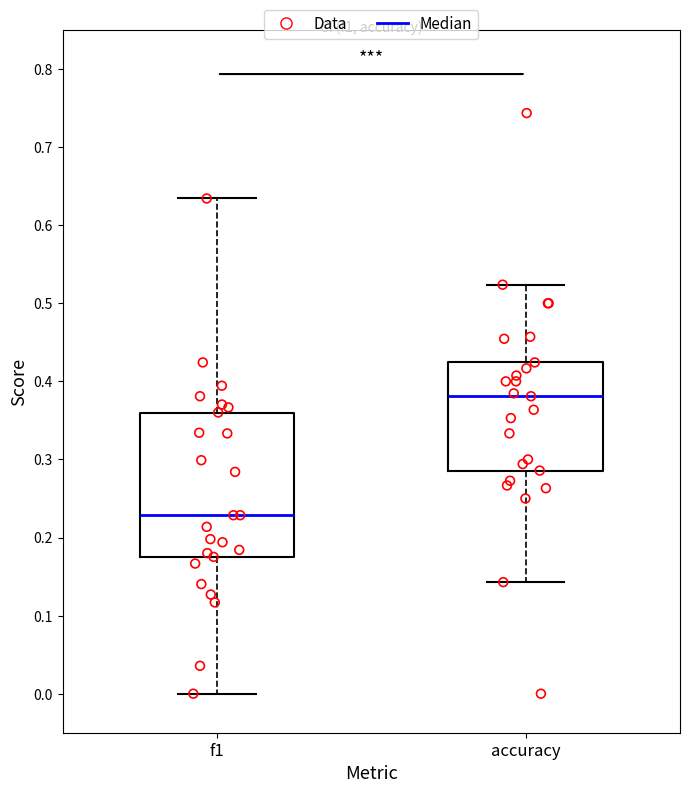

Where is the upper edge of the box for f1 on the y-axis? The values are not printed on the chart, so give them approximately, as read against the axis.

0.36